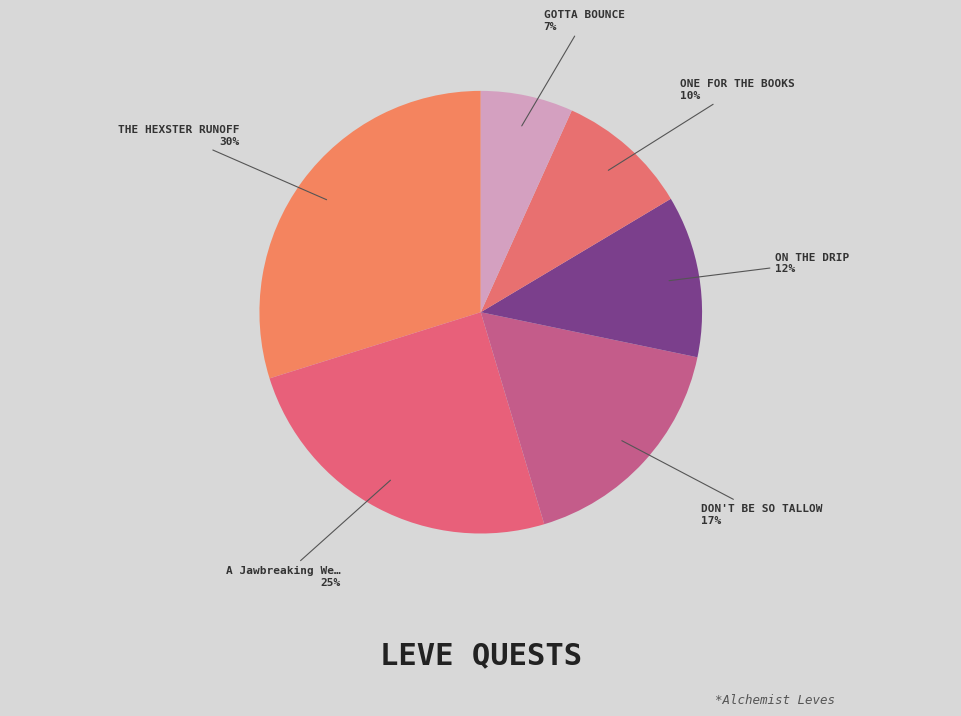

What is the smallest slice in the pie chart?

GOTTA BOUNCE